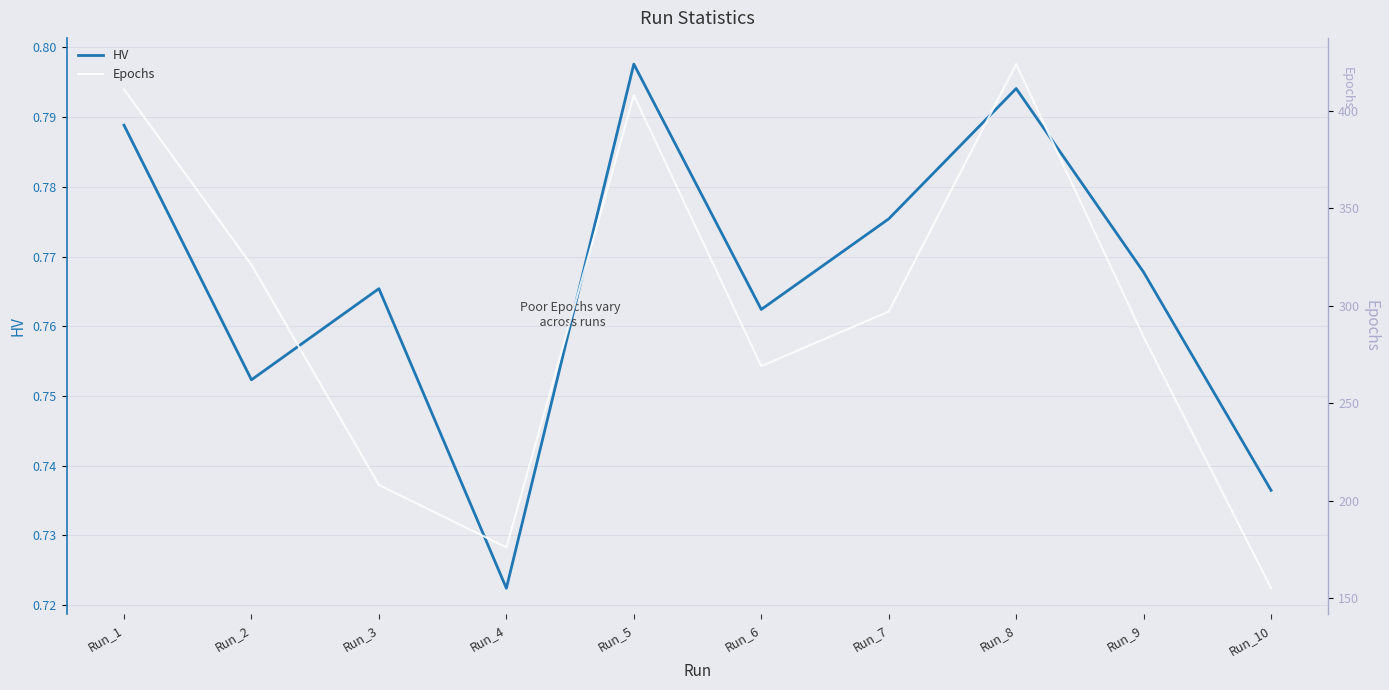

Does the chart have visible grid lines?

Yes